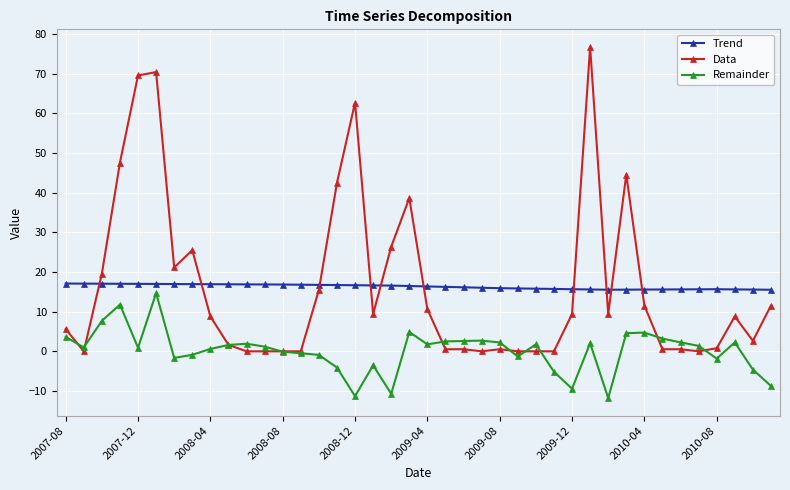

What is the value of the Trend point at the 35th from the left?

15.6